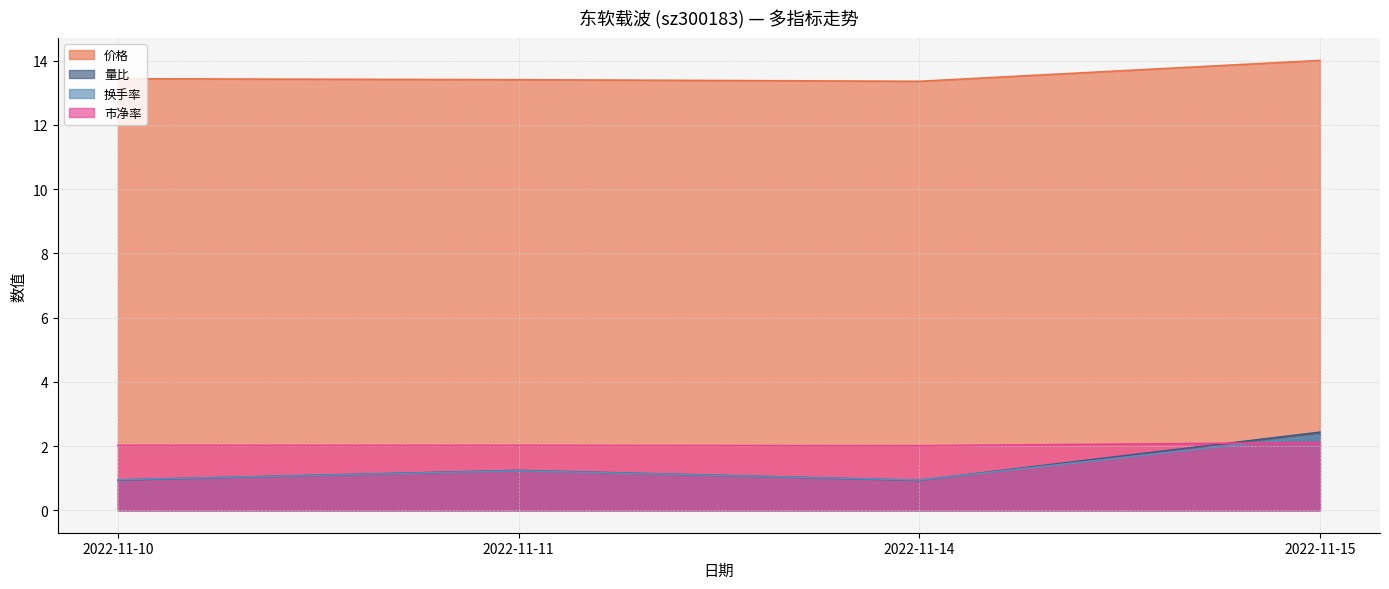

True or false: 市净率 has more than 2 points higher than both neighbors.

False